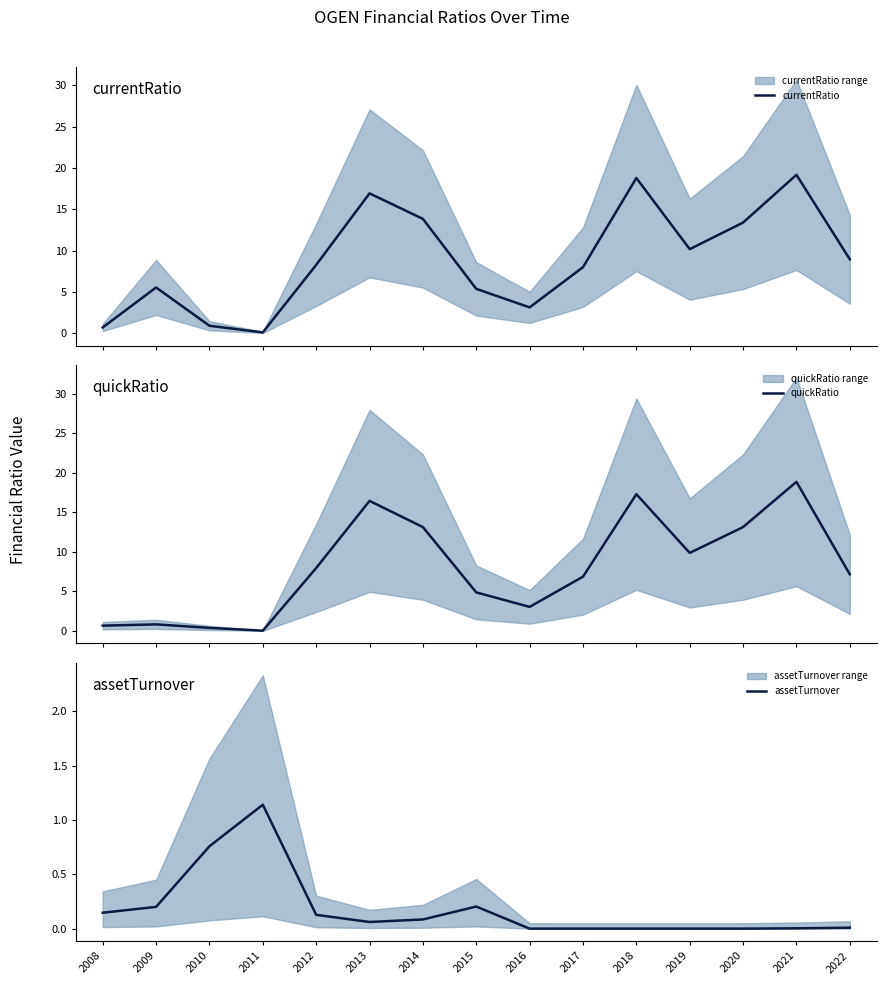

Reading left to right, what are all the values shown in this chart?

currentRatio: 0.7	5.6	0.9	0.1	8.3	16.9	13.8	5.4	3.1	8.0	18.8	10.2	13.4	19.2	9.0
quickRatio: 0.7	0.8	0.4	0.0	8.0	16.5	13.1	4.9	3.0	6.9	17.3	9.9	13.1	18.9	7.2
assetTurnover: 0.1	0.2	0.8	1.1	0.1	0.1	0.1	0.2	0.0	0.0	0.0	0.0	0.0	0.0	0.0